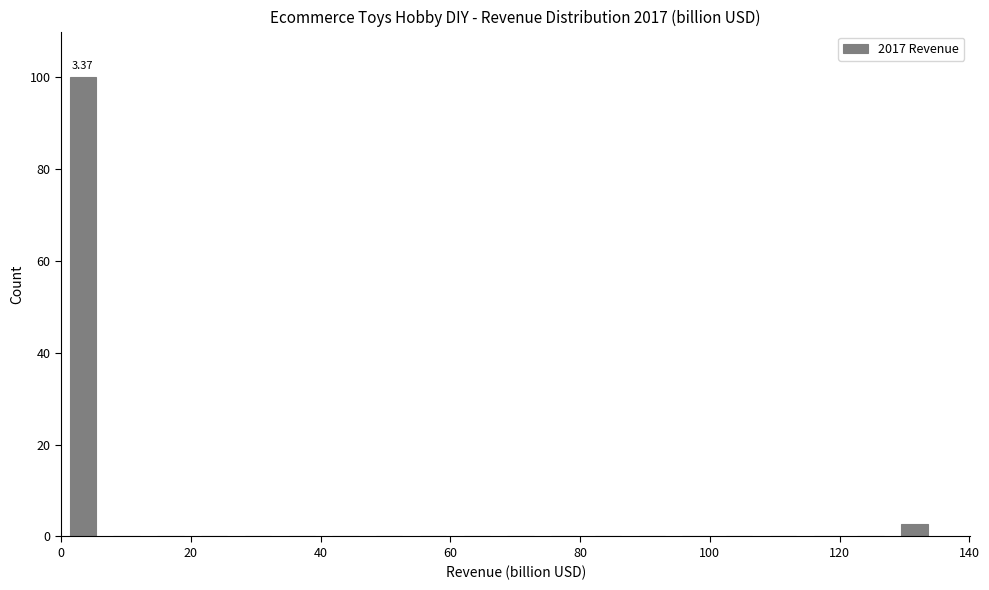

Read against the x-axis, roughly where is the centre of the tallest bar?

4